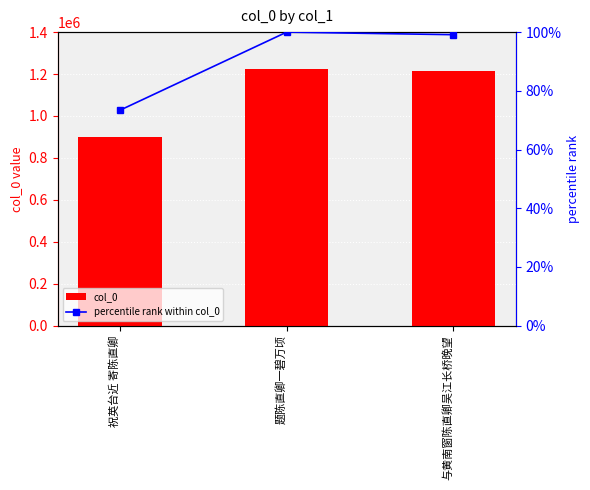

What is the label of the 2nd bar from the right?

题陈直卿一碧万顷